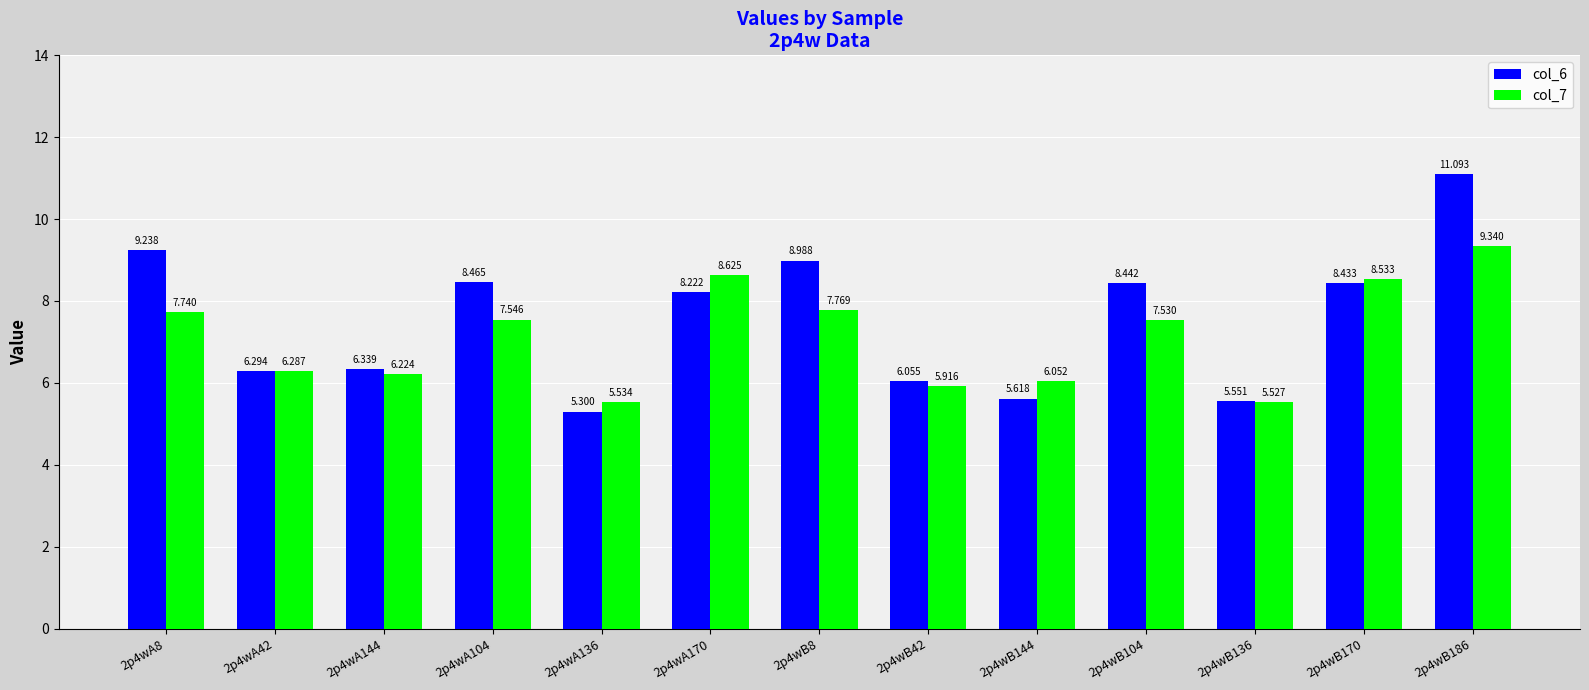

Which series has the largest total across all categories?

col_6